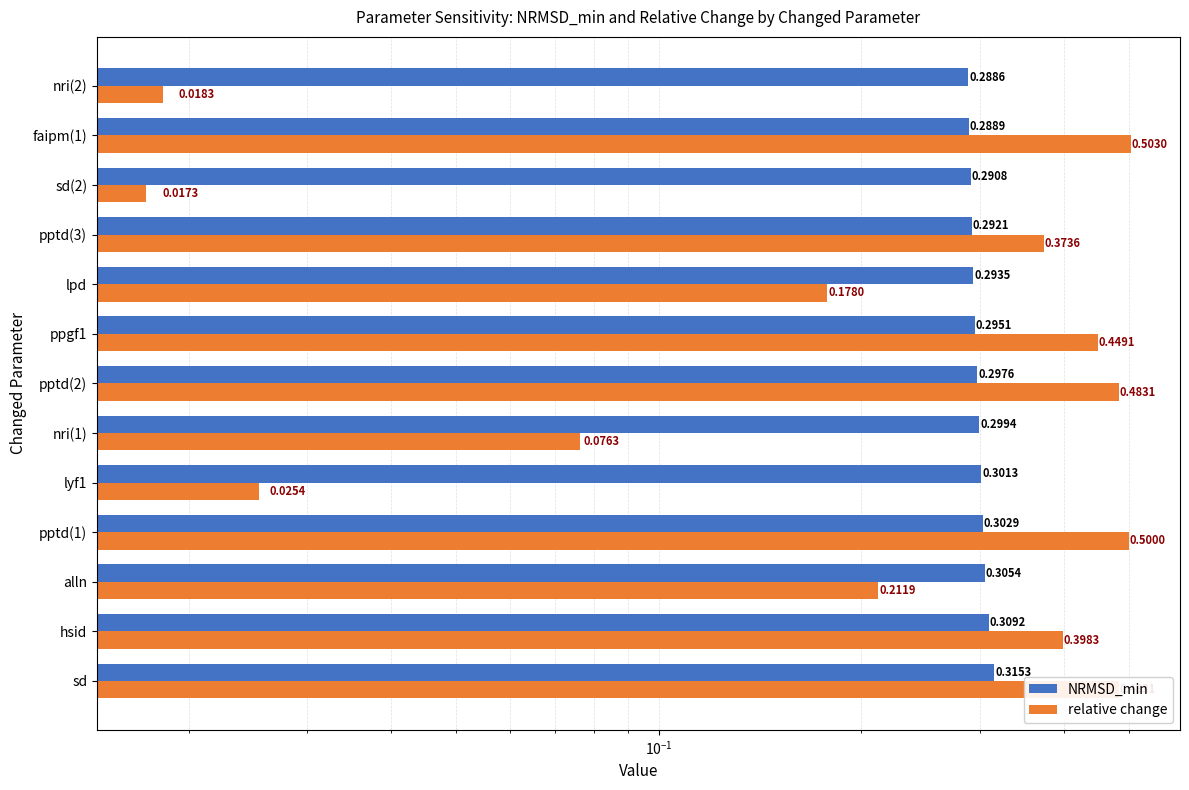

The relative change series shows 0.2 at alln. True or false?

True